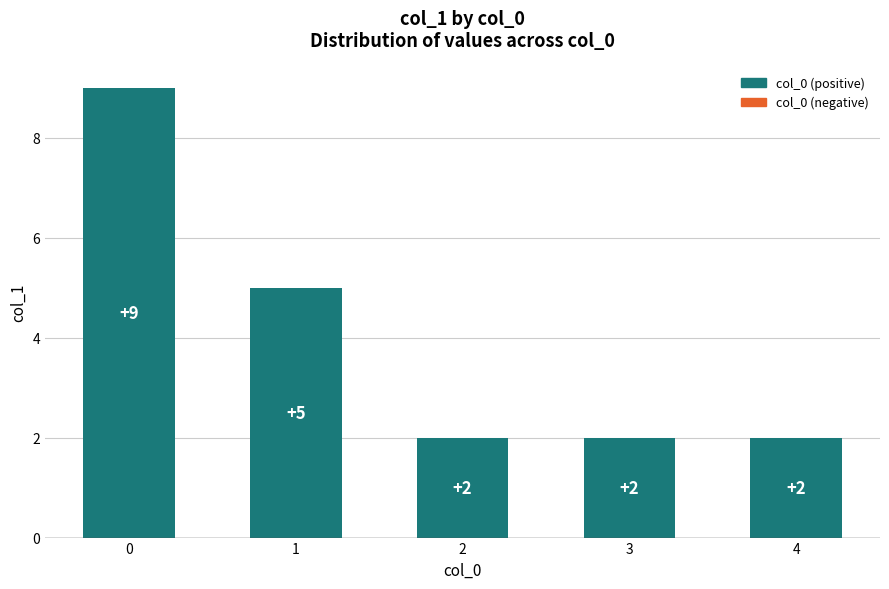

Reading left to right, what are all the values shown in this chart?

0=9	1=5	2=2	3=2	4=2